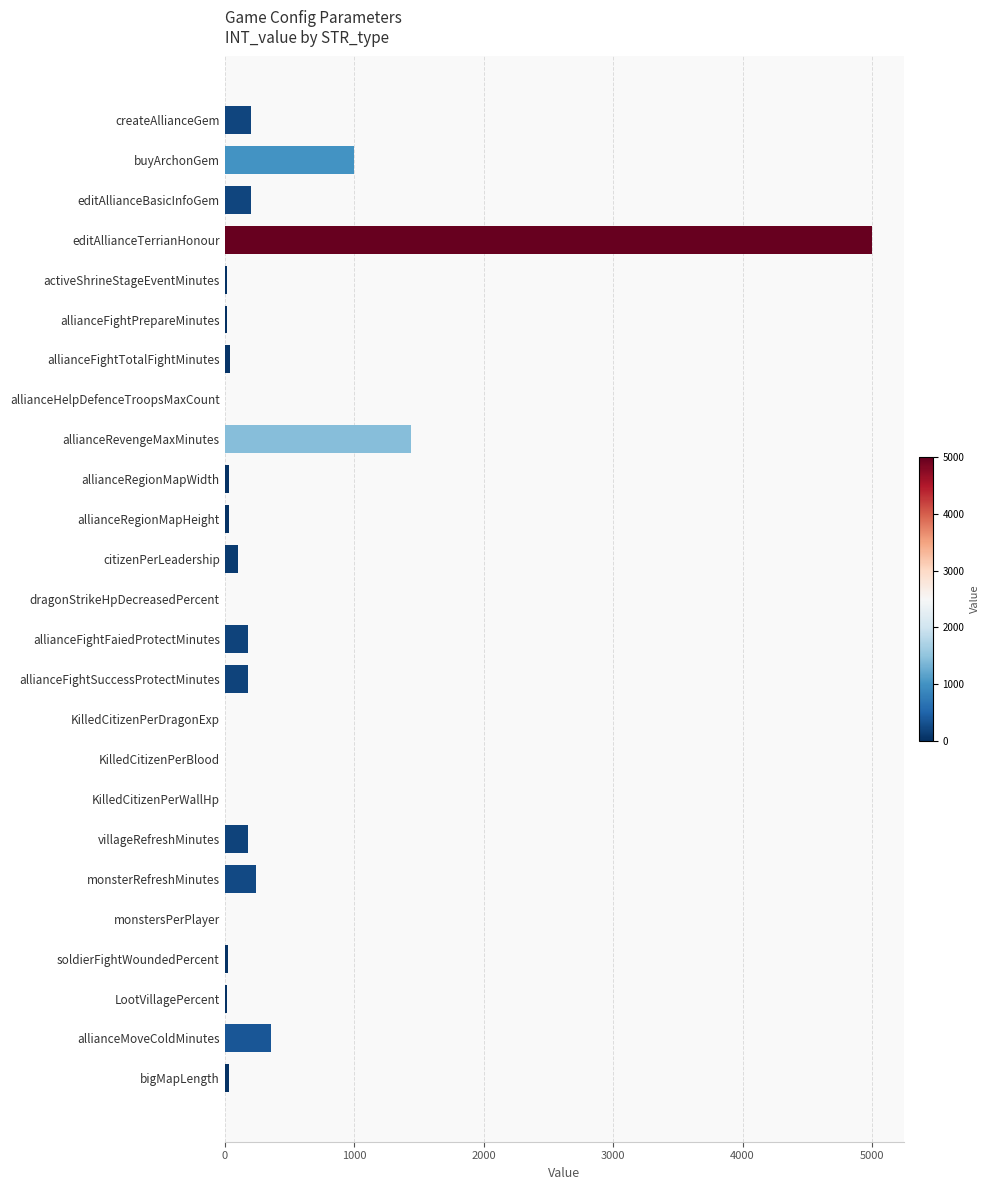

Which label corresponds to the largest value in the chart?

editAllianceTerrianHonour